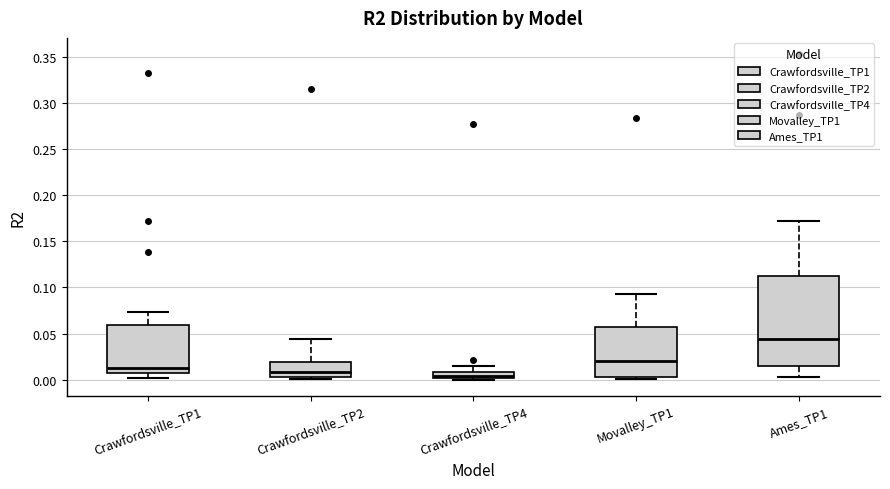

Where is the upper edge of the box for Crawfordsville_TP1 on the y-axis? The values are not printed on the chart, so give them approximately, as read against the axis.

0.060